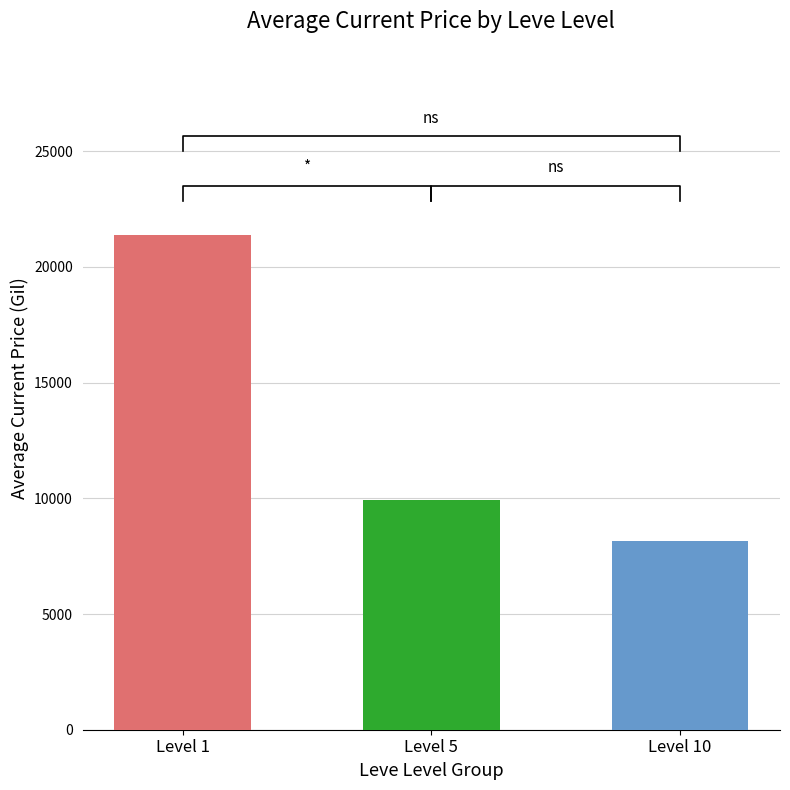

Are the bars horizontal?

No